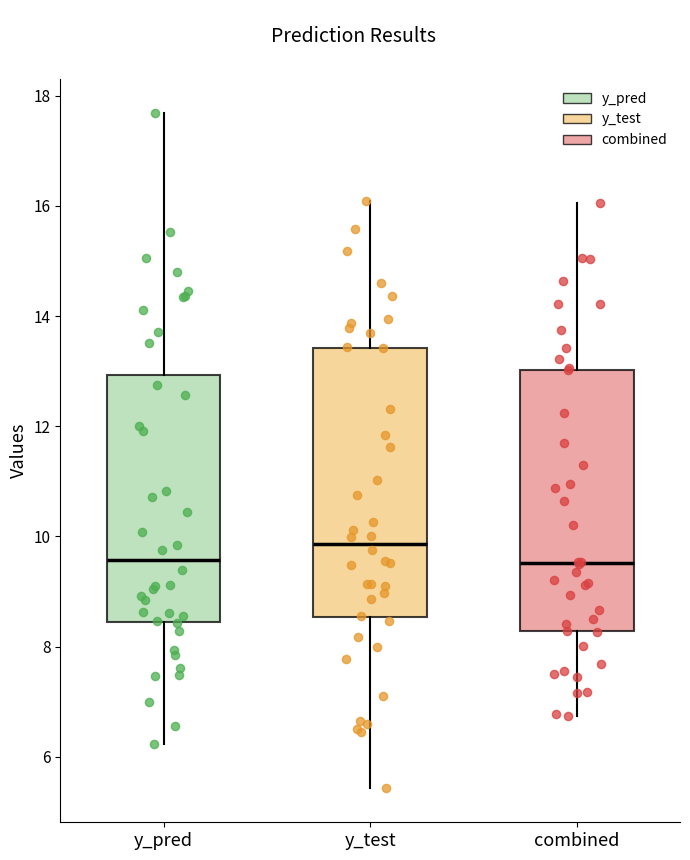

Which box has the highest median line?

y_test